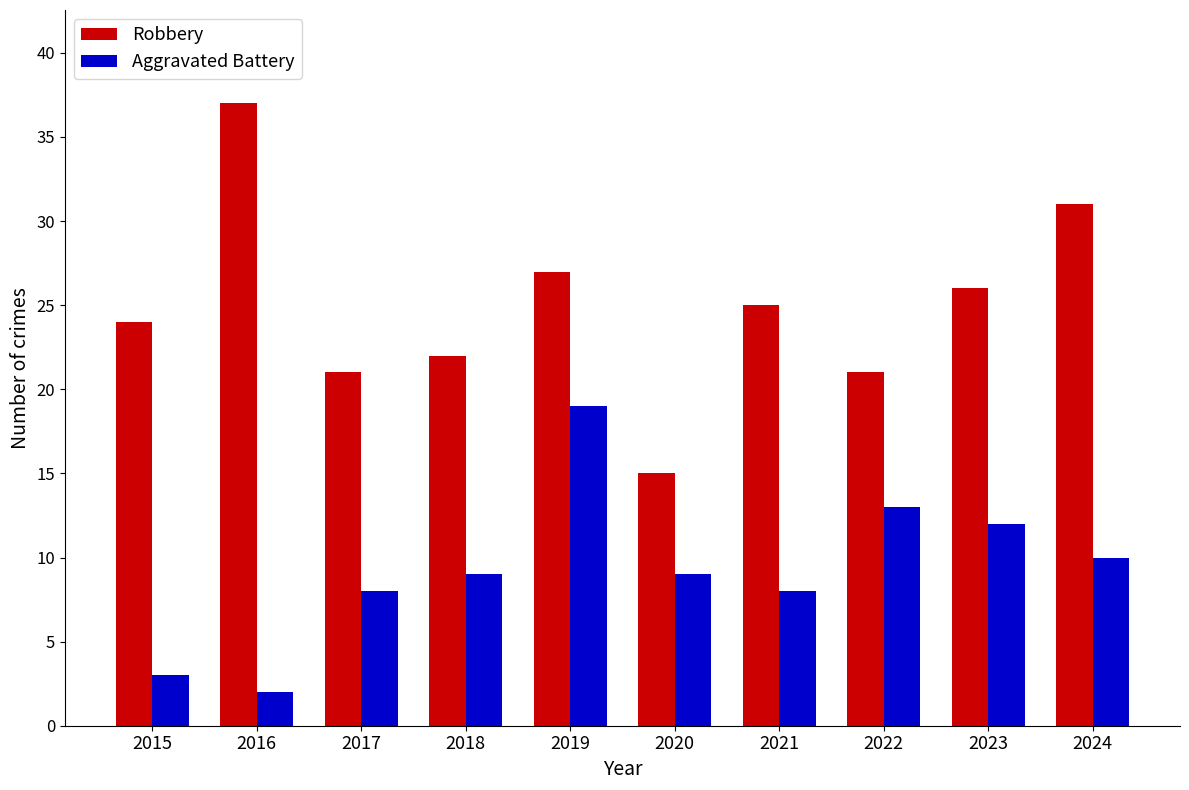

What is the difference between the highest and lowest values at 2019?

8